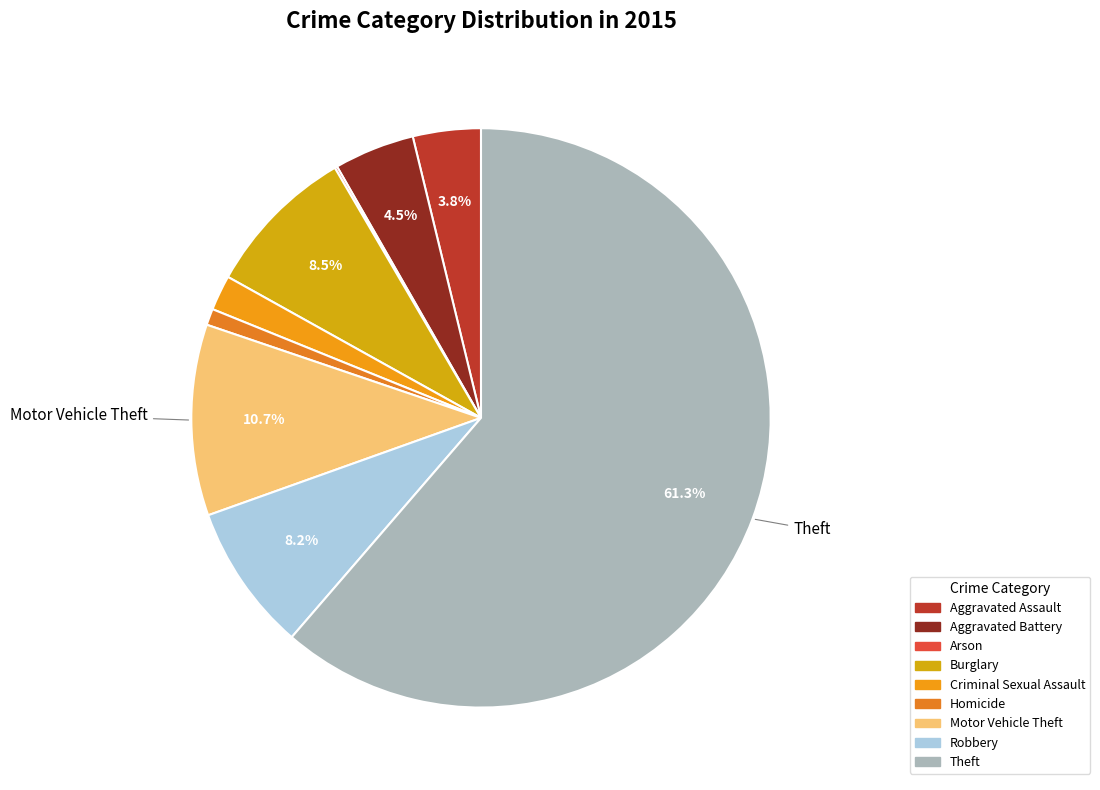

Which slice is the smallest?

Arson